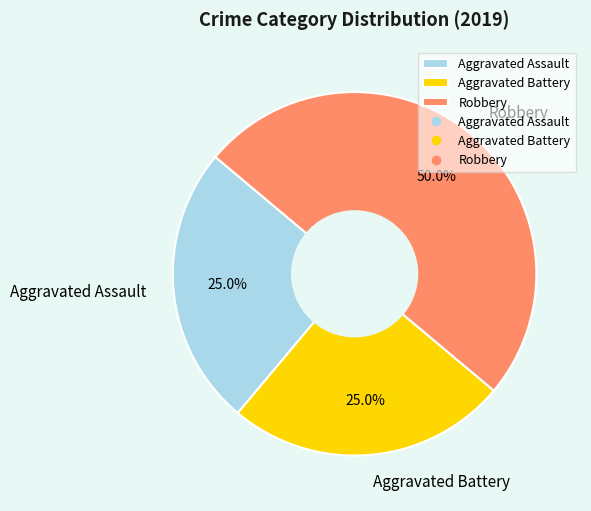

What is the largest slice in the pie chart?

Robbery